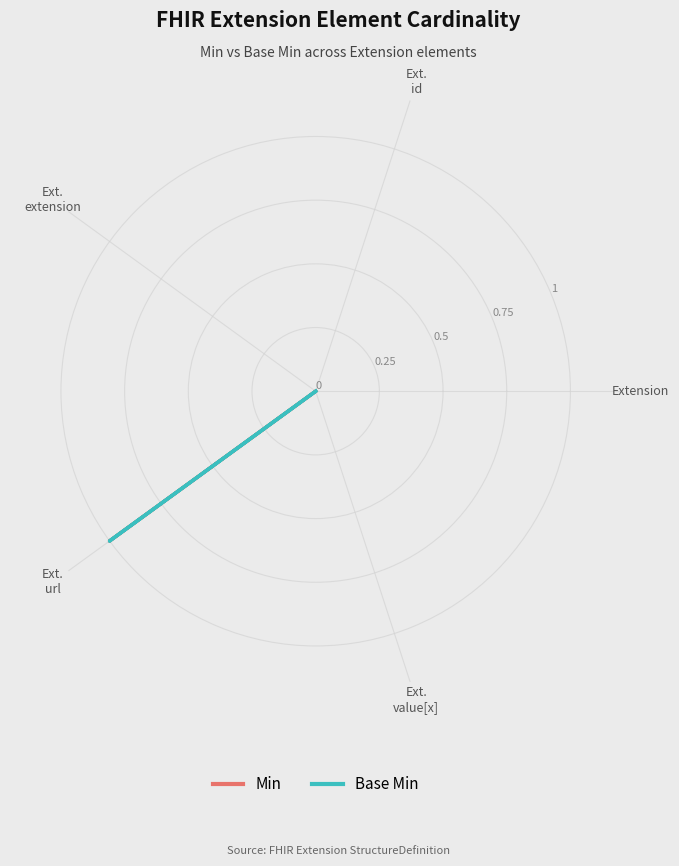

What is the difference between the maximum and minimum values in the Base Min series?

1